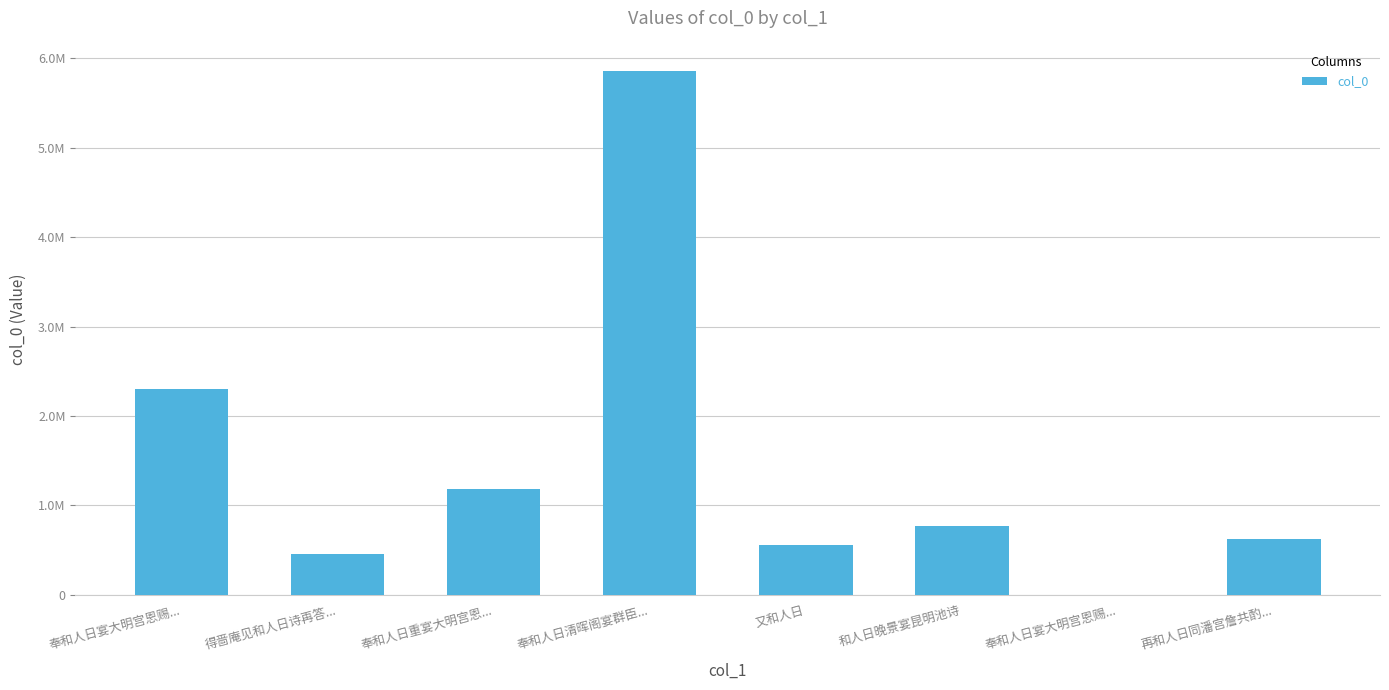

Are the bars grouped side by side (vs. stacked)?

No